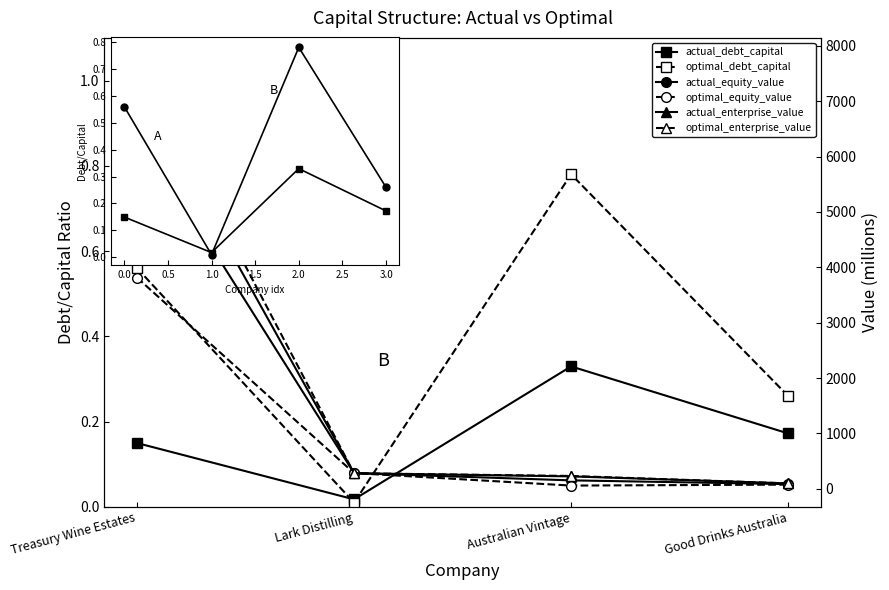

What is the lowest value of the optimal_equity_value series?

57.2